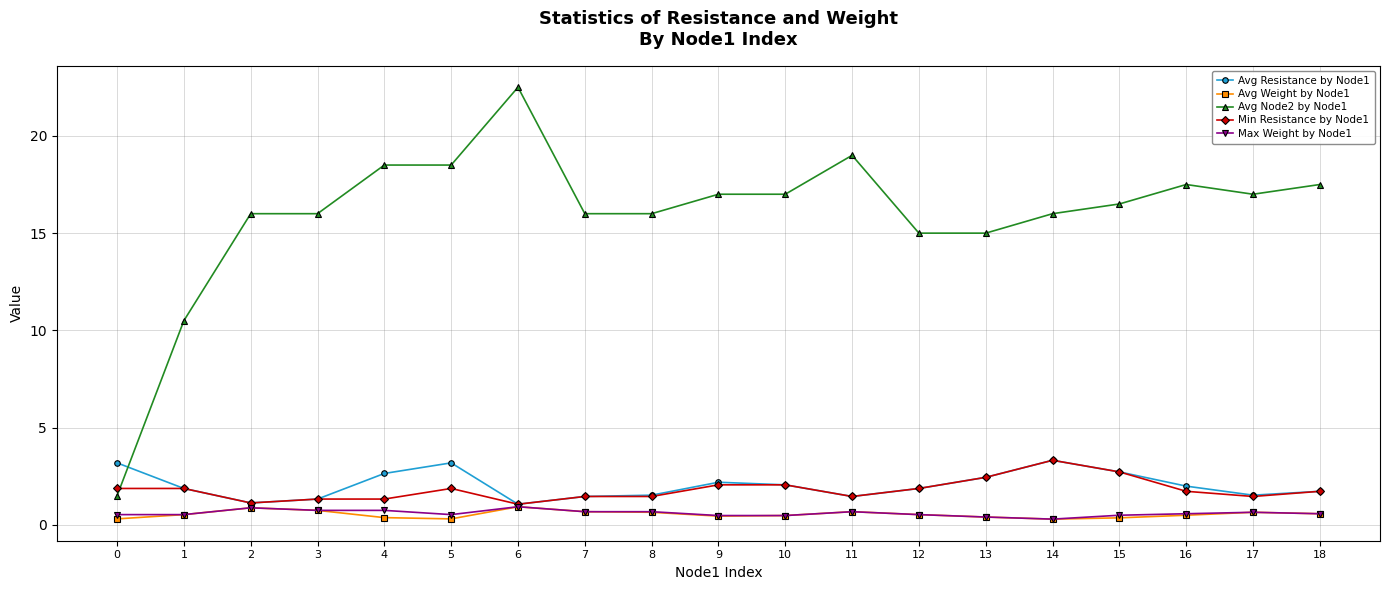

Read the Max Weight by Node1 value at 12.

0.5